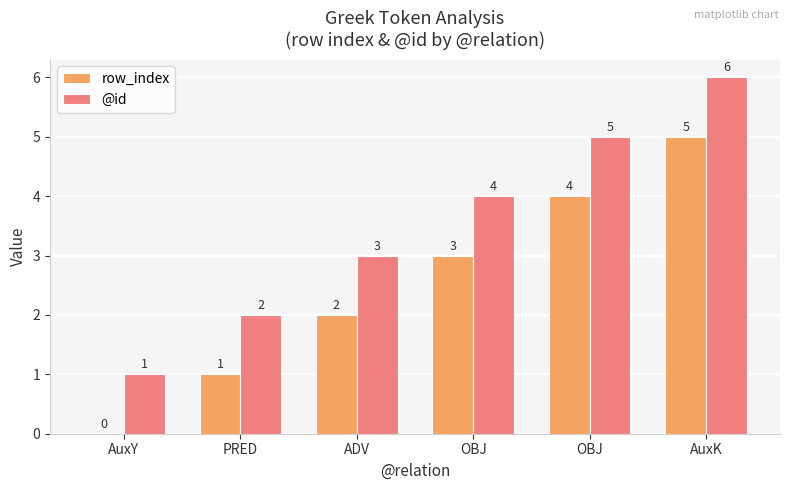

How many positive values does the row_index series have?

5